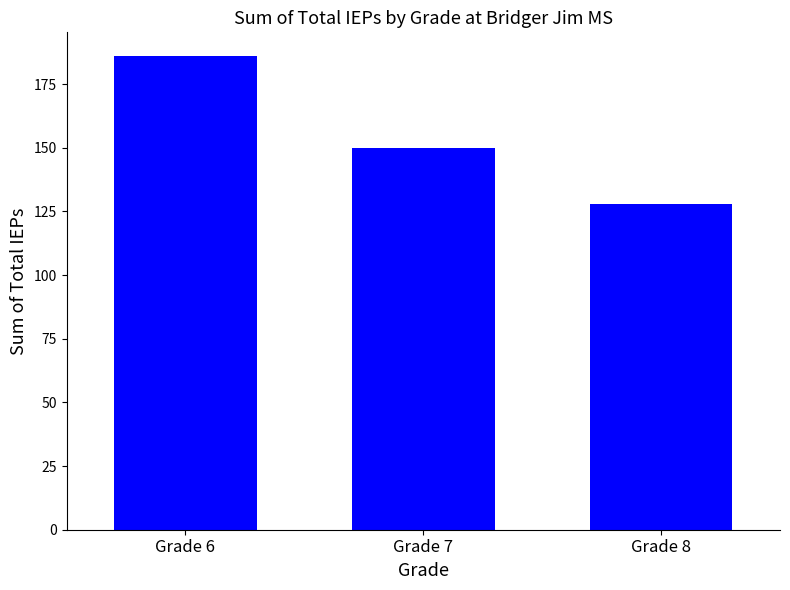

Reading right to left, list all the values displayed in this chart.

128	150	186